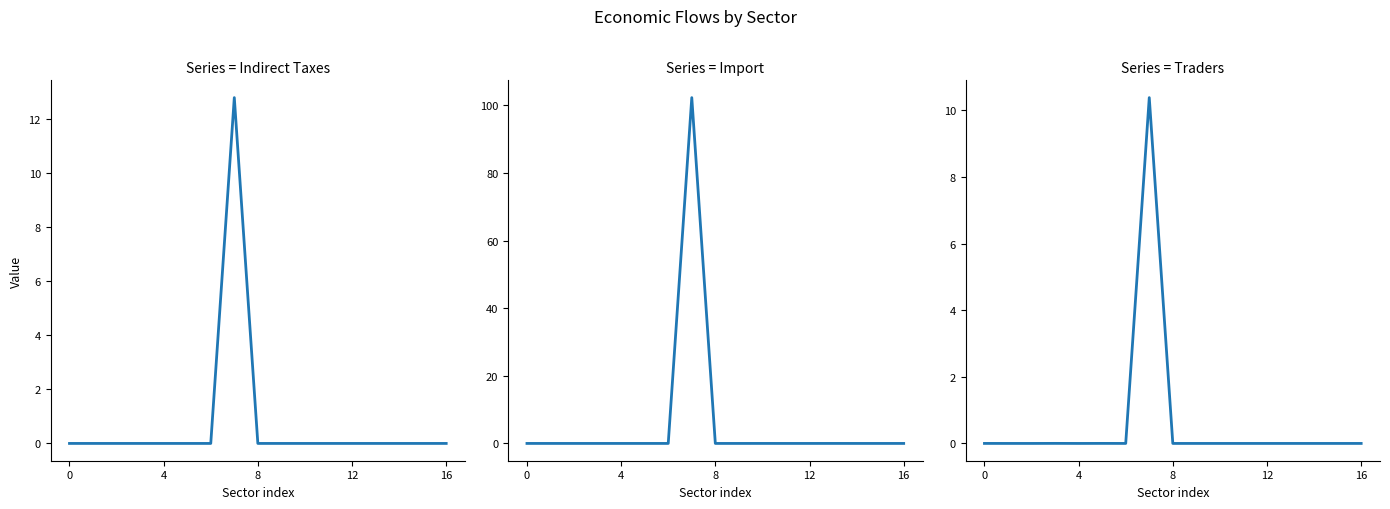

Rank the series at 10 from highest to lowest value.

Import, Indirect Taxes, Traders